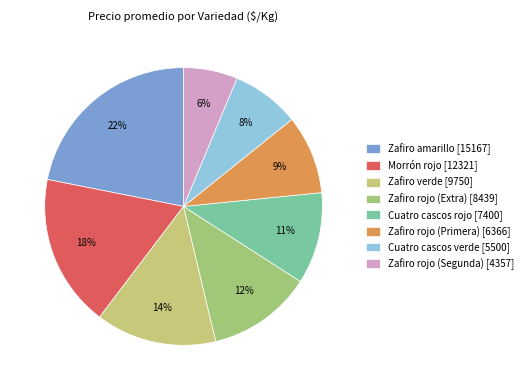

To the nearest percent, what percentage of the pie is Morrón rojo?

18%